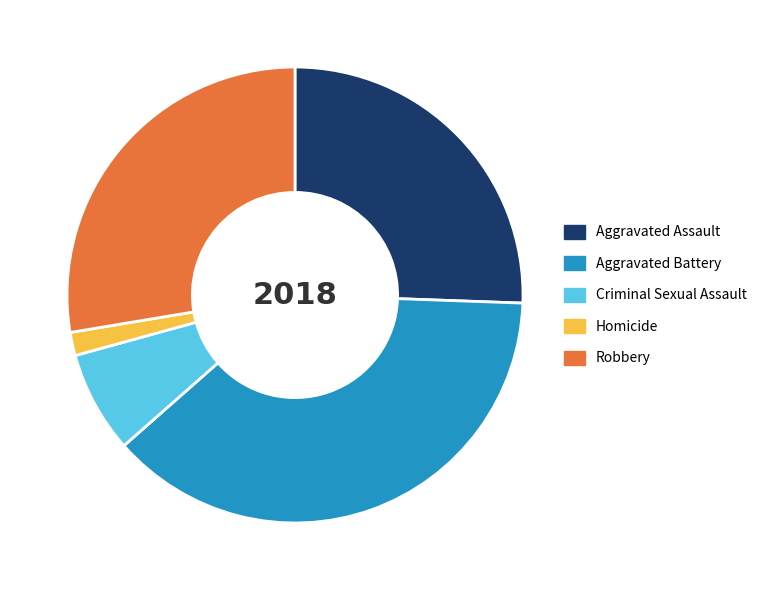

Is there any slice that represents more than half of the pie?

No